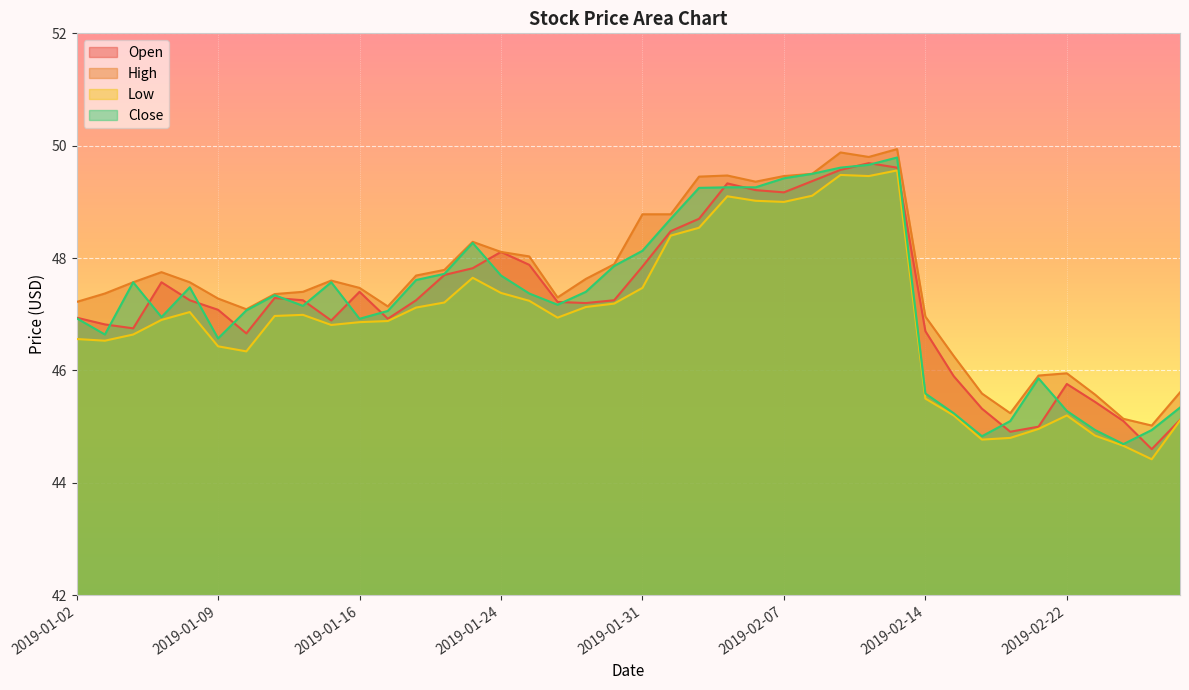

Is it true that Open equals 44.9 at 2019-02-20?

True